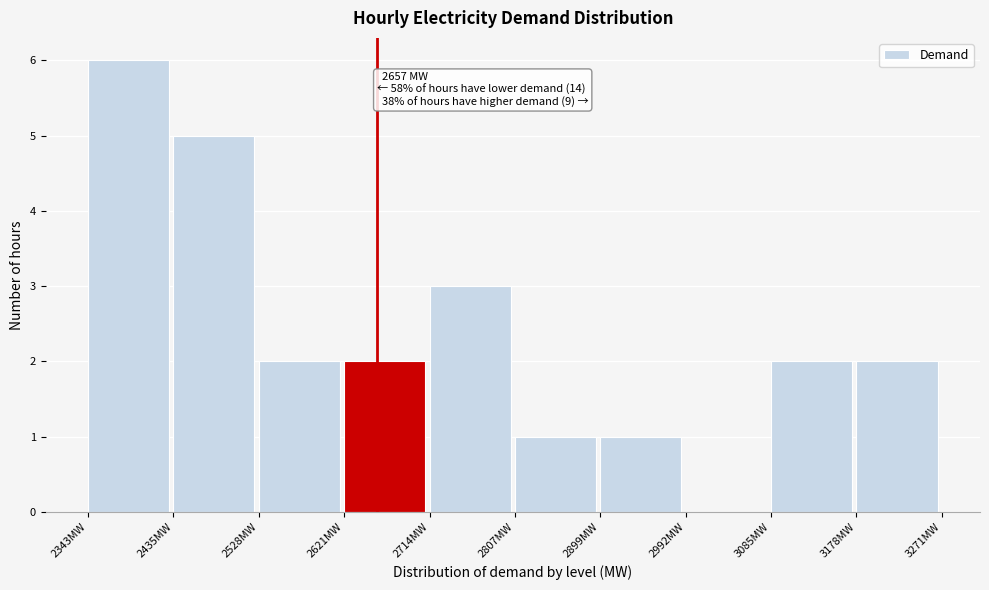

Which range on the x-axis has the tallest bar?

2340 to 2440